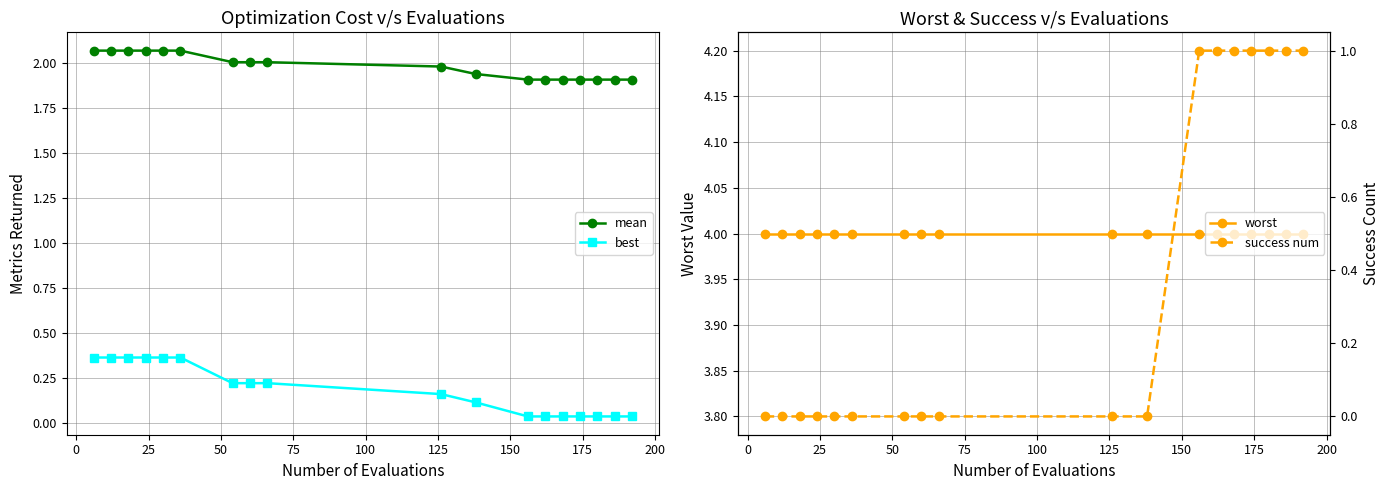

True or false: best and mean cross at least once.

False